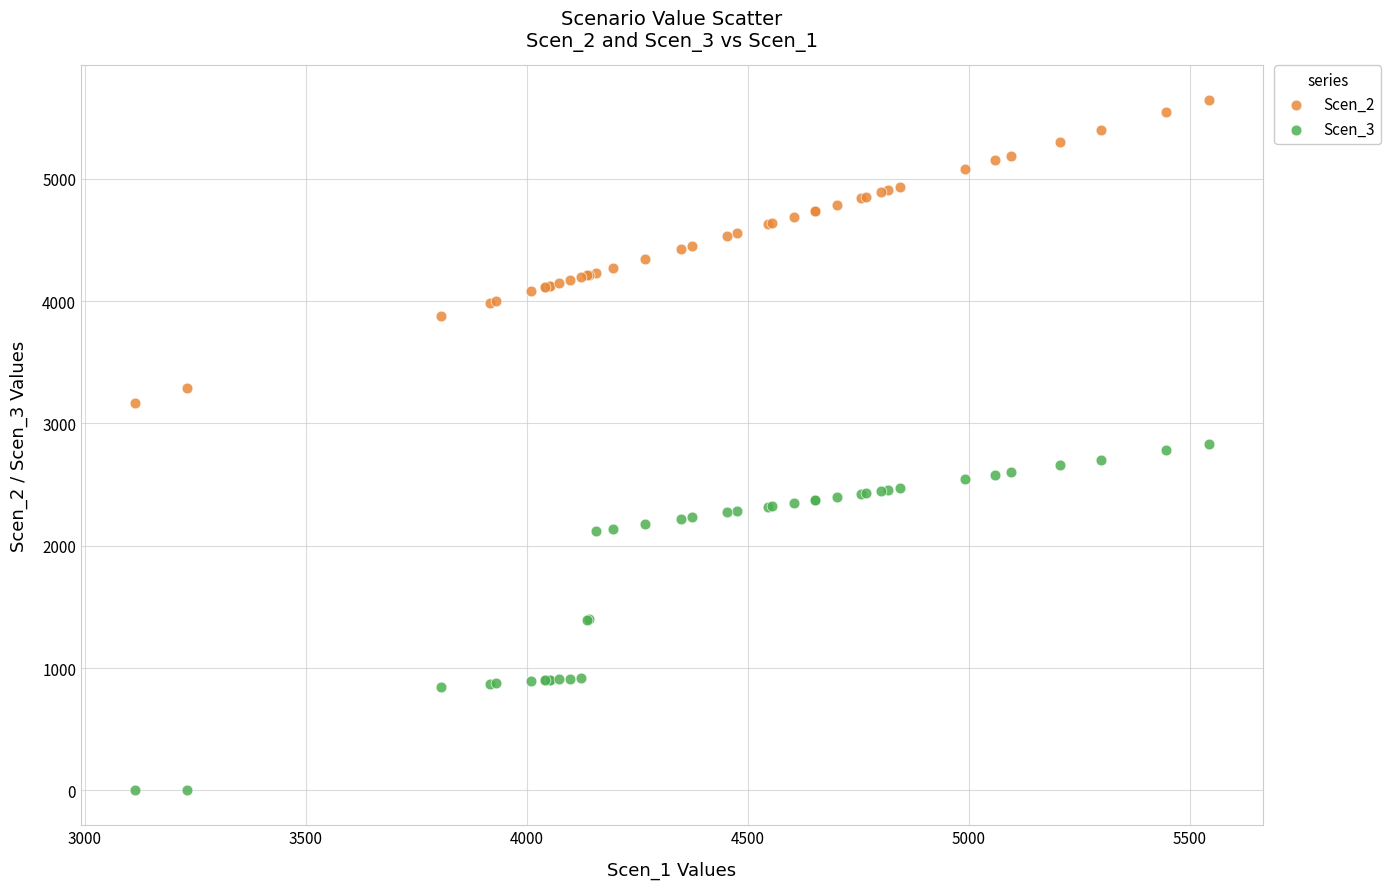

Which series contains the lowest Y value?

Scen_3